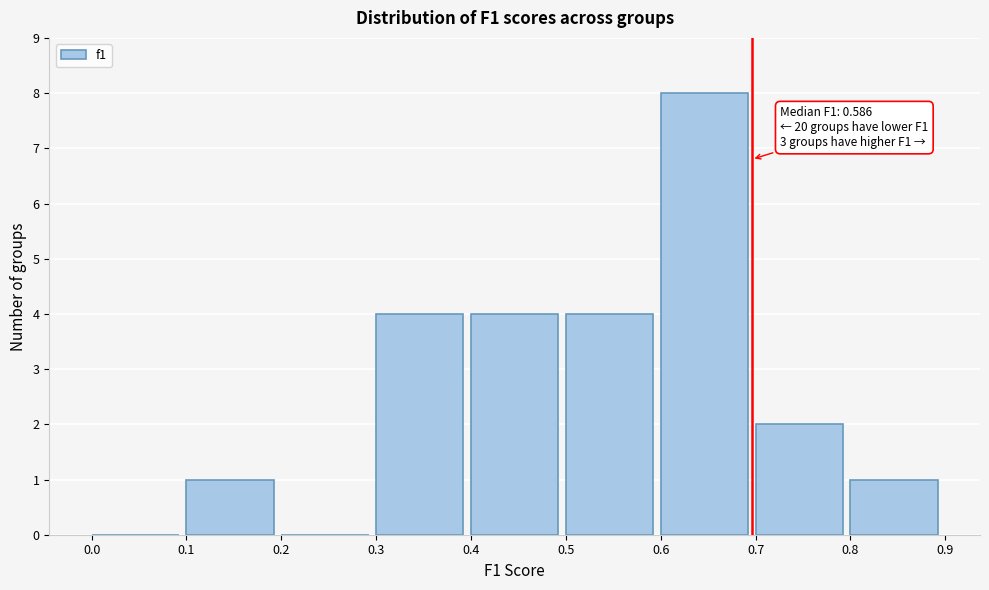

Which range on the x-axis has the tallest bar?

0.6 to 0.7